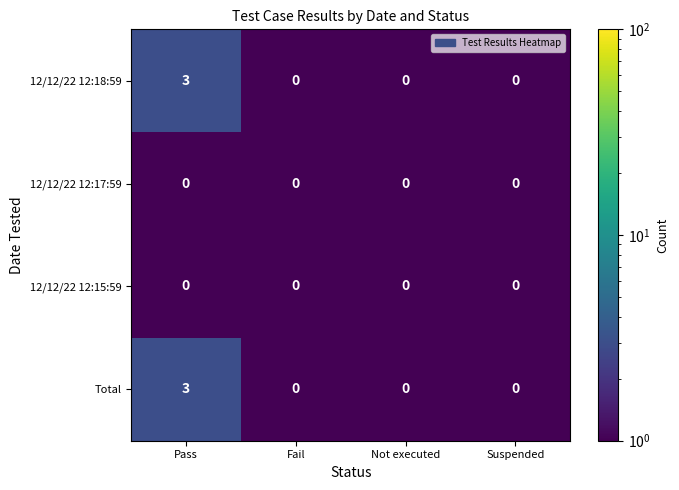

Count the number of data series in this chart.

4